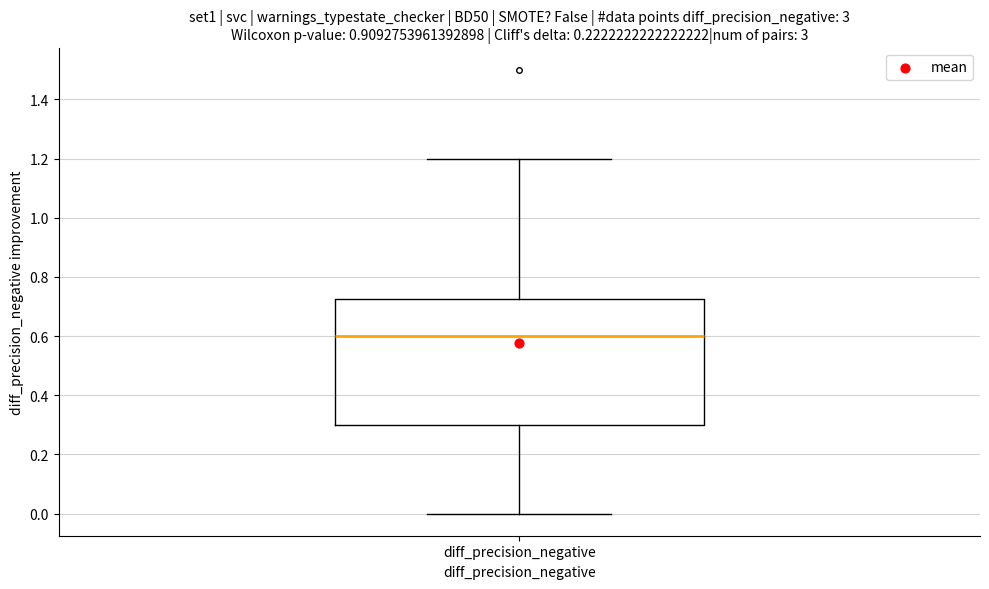

Transcribe this box plot: give where the median line is, the range the box spans, and where the two whiskers end, as read against the y-axis. The values are not printed on the chart, so give them approximately, as read against the axis.

median 0.60, box 0.30 to 0.72, whiskers 0.00 to 1.20